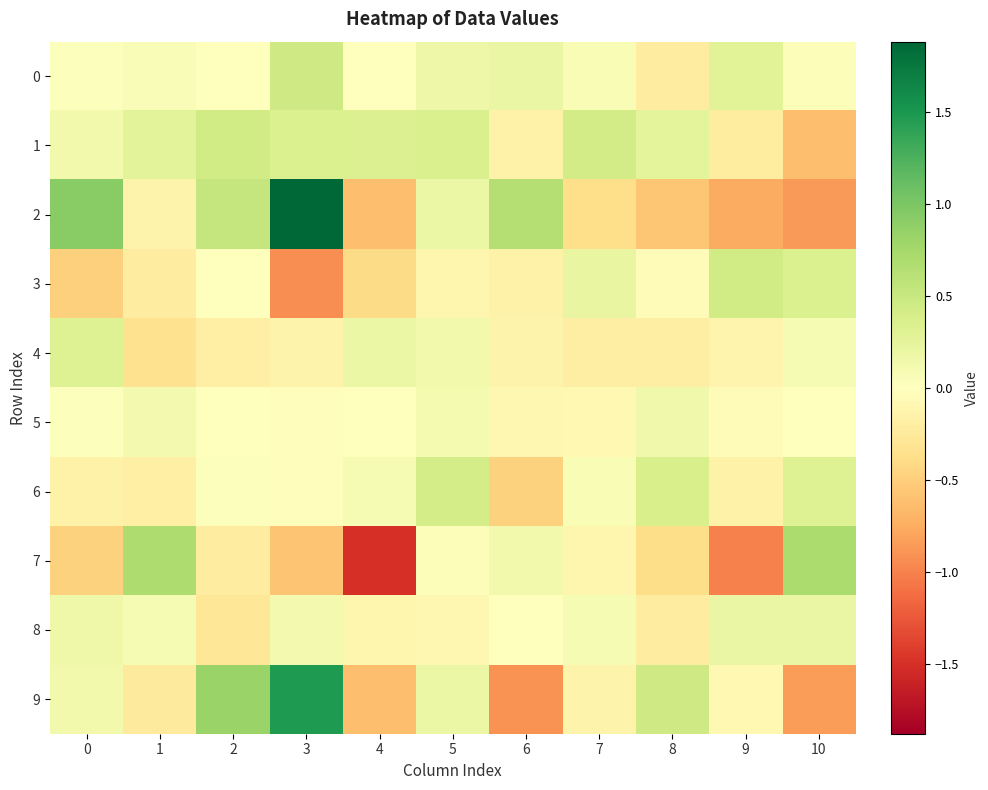

Reading right to left, what are all the values shown in this chart?

0: 10=0.0	9=0.3	8=-0.2	7=0.1	6=0.2	5=0.2	4=-0.0	3=0.5	2=-0.0	1=0.0	0=0.0
1: 10=-0.6	9=-0.2	8=0.3	7=0.4	6=-0.2	5=0.4	4=0.3	3=0.3	2=0.4	1=0.3	0=0.1
2: 10=-0.9	9=-0.8	8=-0.6	7=-0.4	6=0.6	5=0.2	4=-0.6	3=1.9	2=0.5	1=-0.1	0=0.9
3: 10=0.3	9=0.4	8=-0.0	7=0.2	6=-0.1	5=-0.1	4=-0.4	3=-0.9	2=-0.0	1=-0.2	0=-0.5
4: 10=0.1	9=-0.1	8=-0.2	7=-0.2	6=-0.1	5=0.1	4=0.2	3=-0.1	2=-0.2	1=-0.3	0=0.3
5: 10=0.0	9=-0.0	8=0.1	7=-0.1	6=-0.1	5=0.1	4=0.0	3=-0.0	2=-0.0	1=0.1	0=0.0
6: 10=0.3	9=-0.2	8=0.4	7=0.1	6=-0.5	5=0.4	4=0.1	3=-0.0	2=0.0	1=-0.2	0=-0.2
7: 10=0.7	9=-1.0	8=-0.4	7=-0.1	6=0.1	5=0.0	4=-1.5	3=-0.6	2=-0.2	1=0.7	0=-0.5
8: 10=0.2	9=0.2	8=-0.2	7=0.1	6=0.0	5=-0.1	4=-0.1	3=0.1	2=-0.3	1=0.1	0=0.2
9: 10=-0.8	9=-0.1	8=0.5	7=-0.1	6=-0.9	5=0.2	4=-0.6	3=1.5	2=0.8	1=-0.2	0=0.1